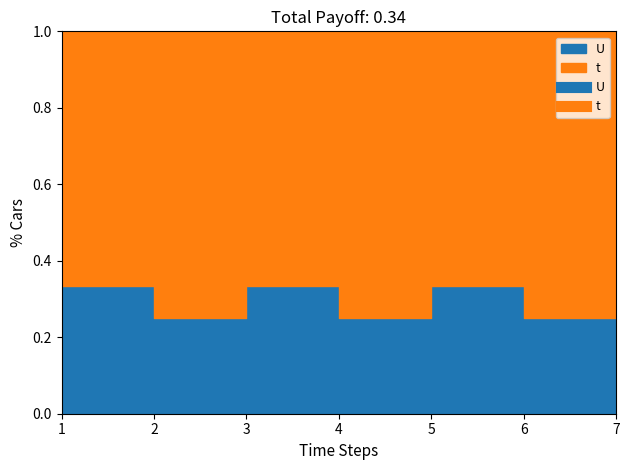

True or false: U and t intersect in this chart.

False